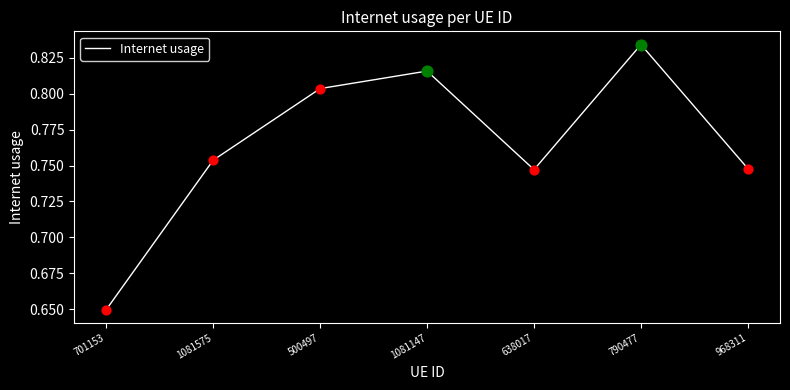

Between 701153 and 1081575, which is larger?

1081575